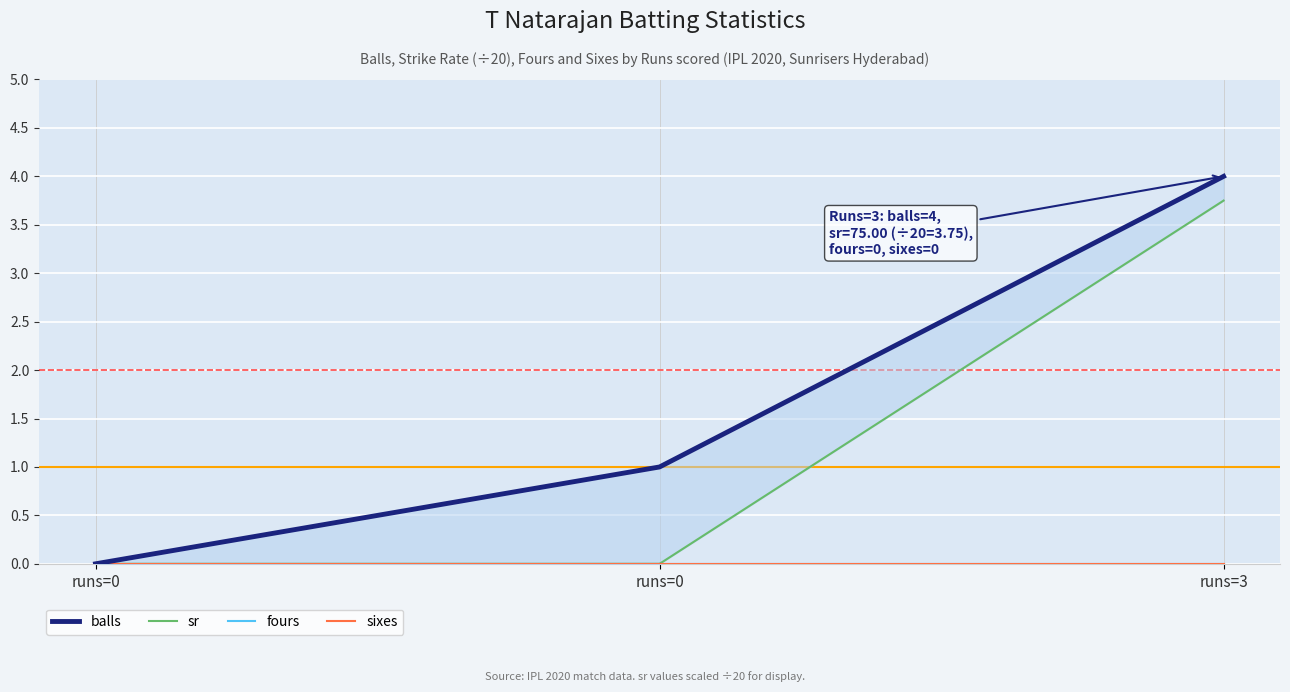

Rank the series by their maximum value, from lowest to highest.

fours, sixes, sr, balls